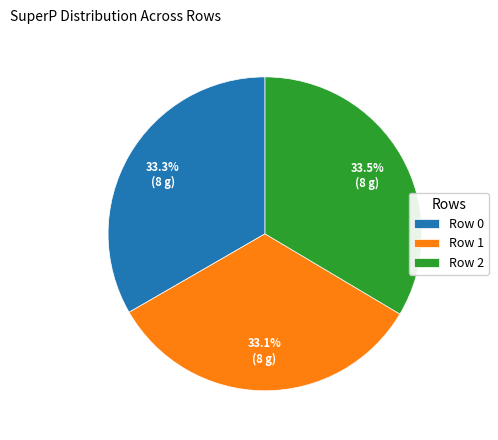

The Row 2 slice represents 28% of the pie. True or false?

False